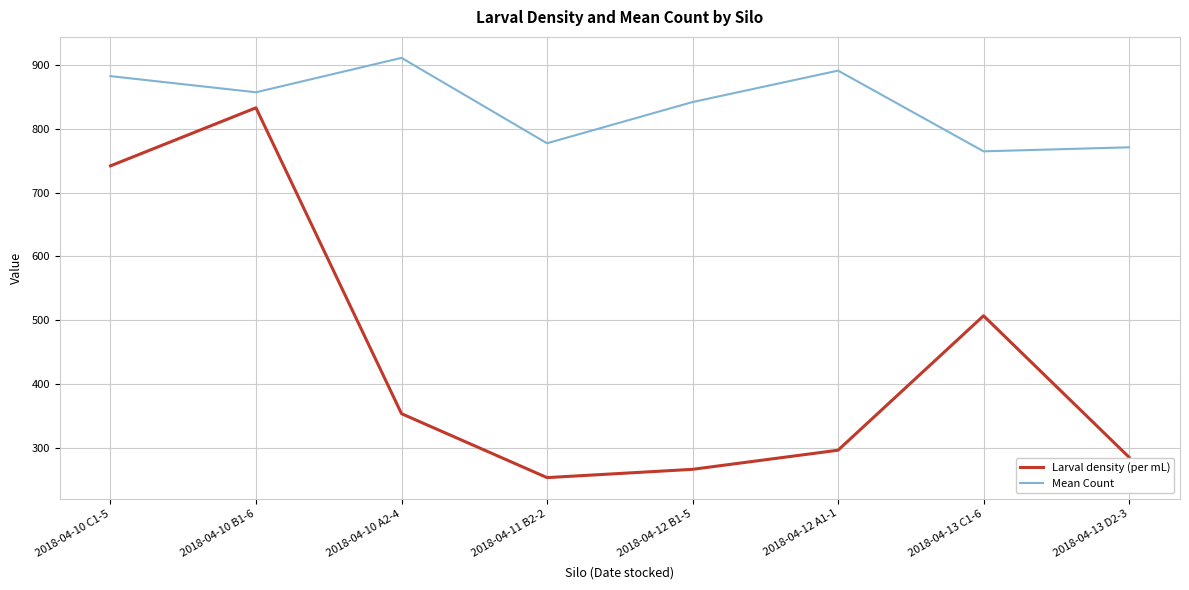

Is the value of Mean Count at 2018-04-10 B1-6 greater than the value of Larval density (per mL) at 2018-04-13 D2-3?

Yes